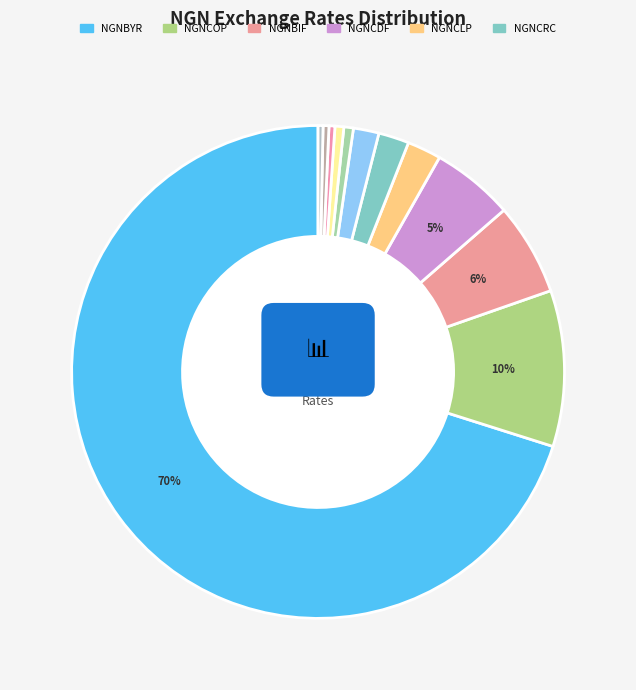

What percentage is the NGNDJF slice, to the nearest percent?

1%